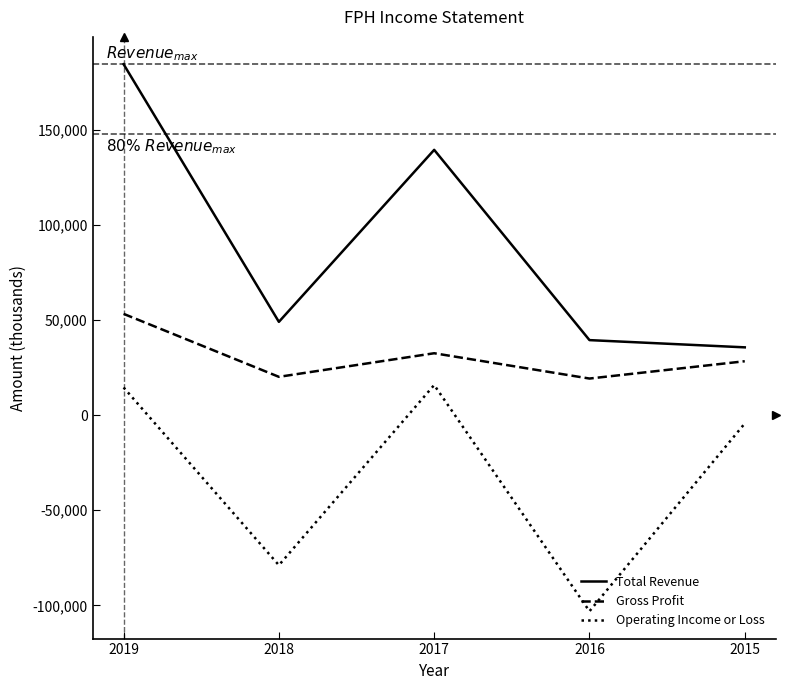

What is the maximum value for Total Revenue?

184400